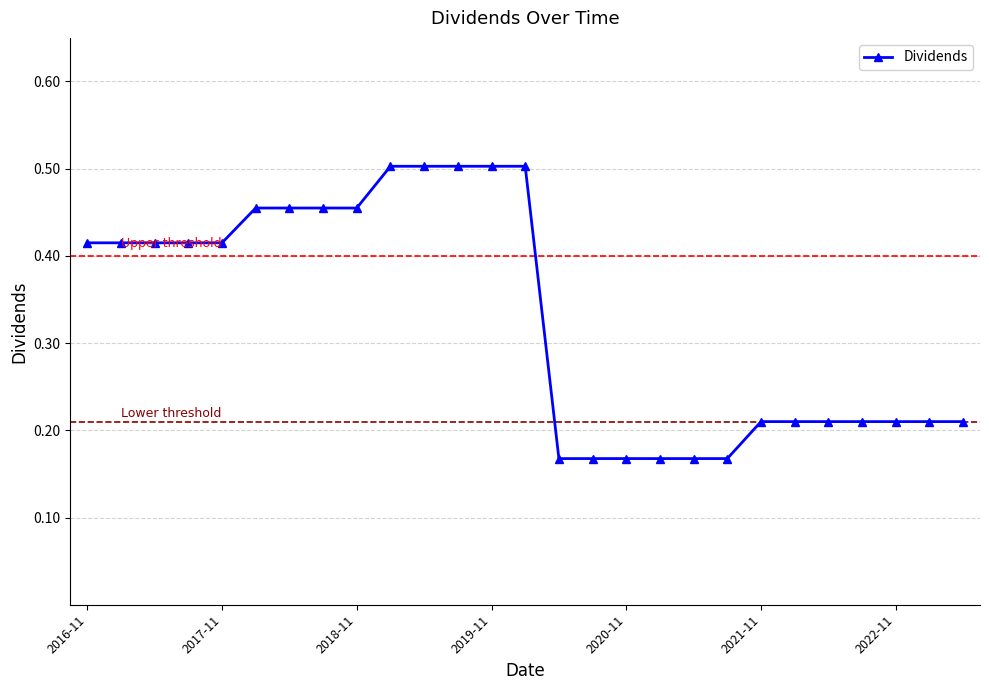

How many values are between 0 and 1?

27